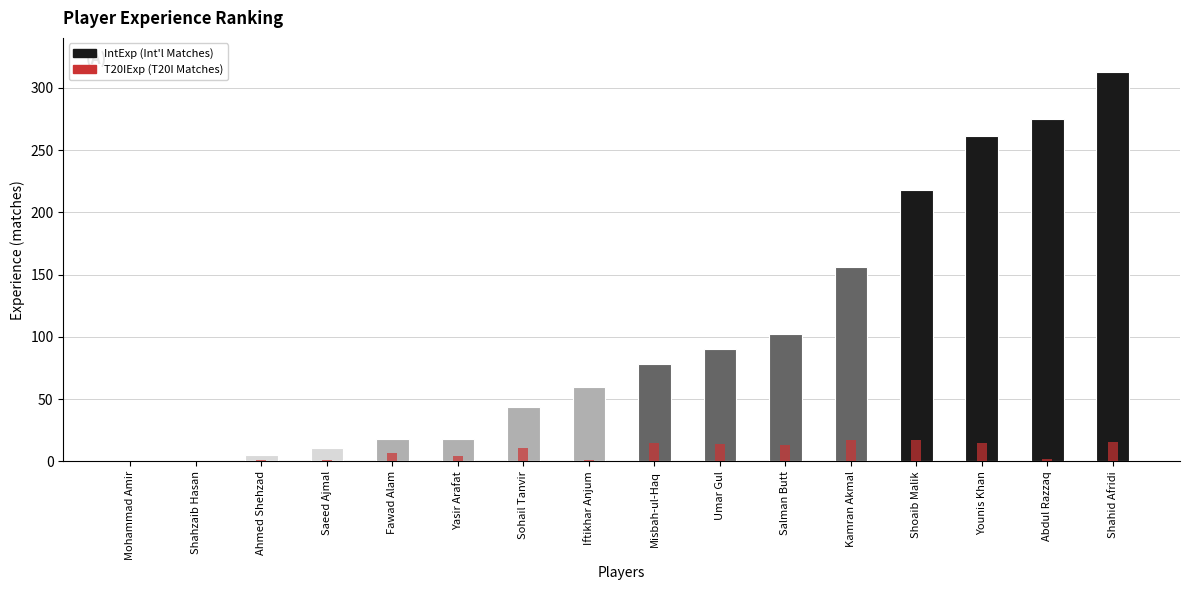

Which series has the widest spread of values?

IntExp